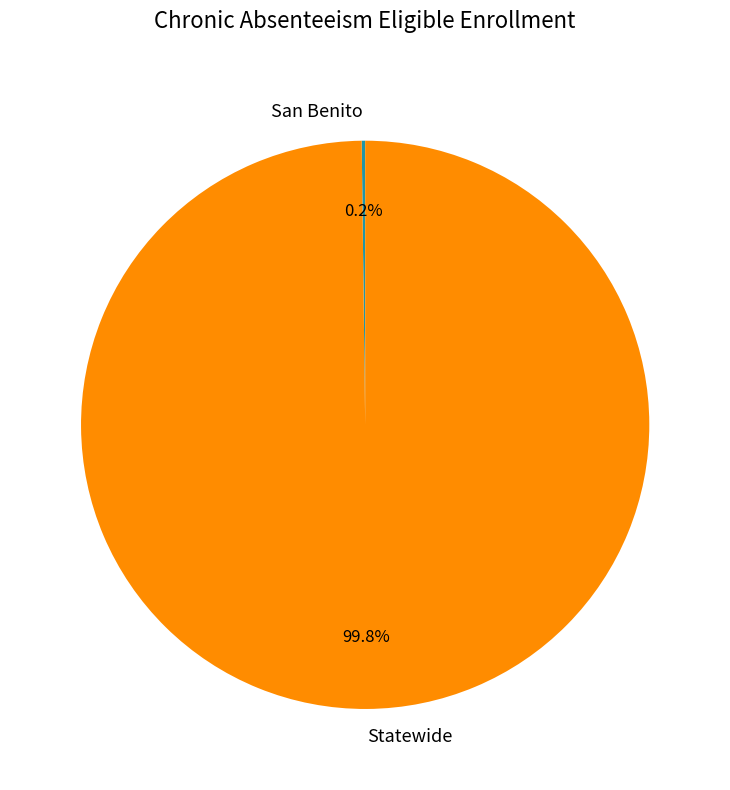

Which category accounts for the majority?

Statewide